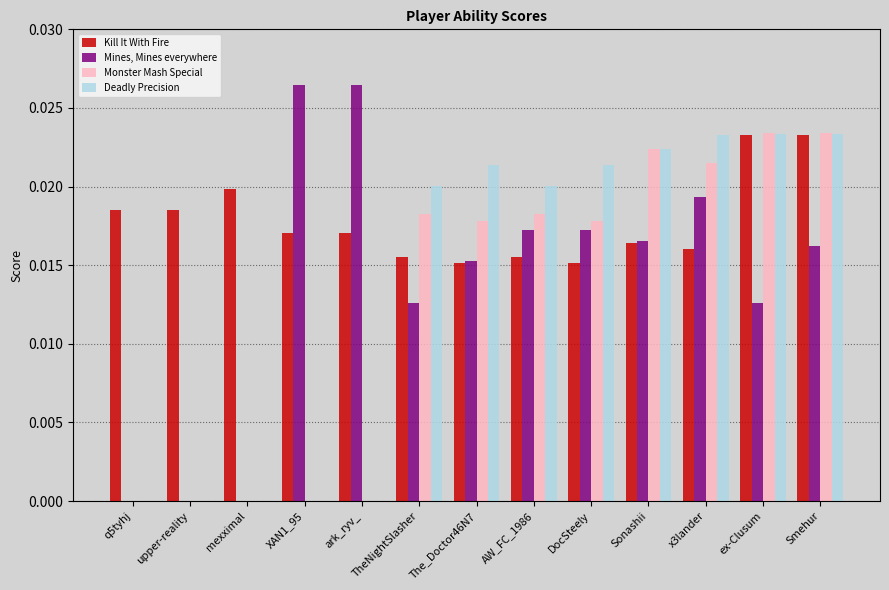

How many groups of bars are there?

13